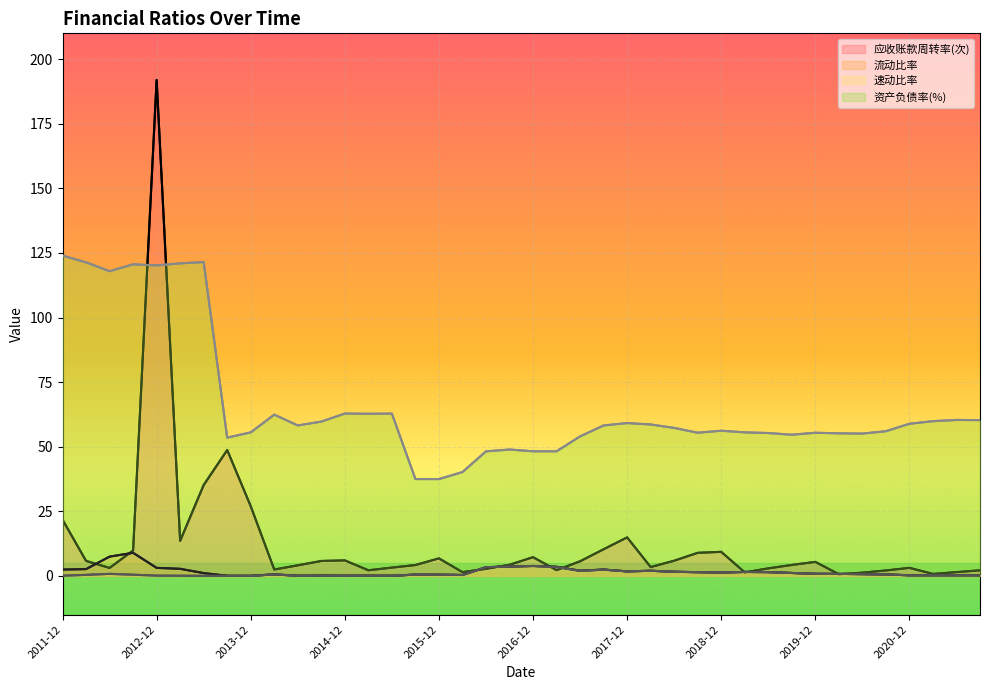

Which series changed the most between 2014-12 and 14?

资产负债率(%)